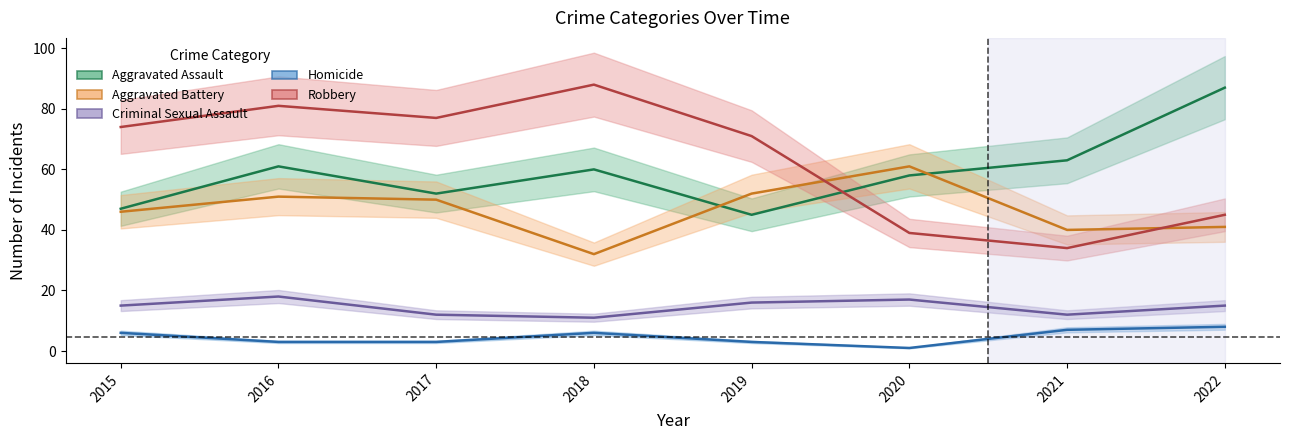

At which category does Aggravated Assault reach its first local valley?

2017